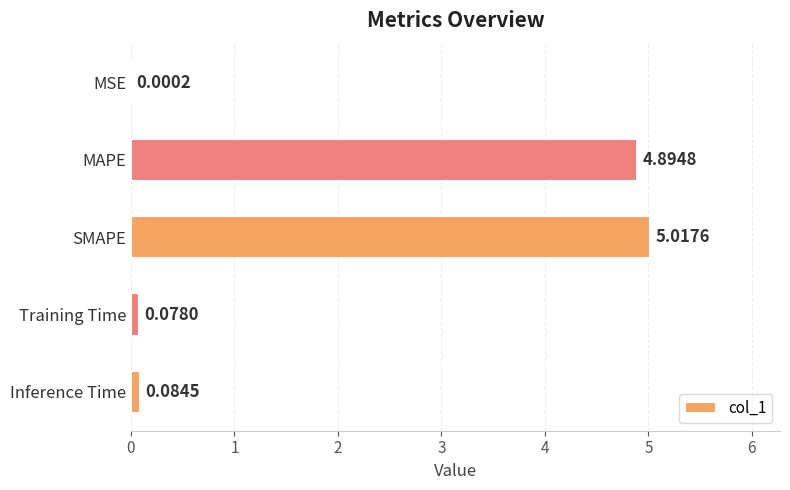

What is the sum of all values?

10.1